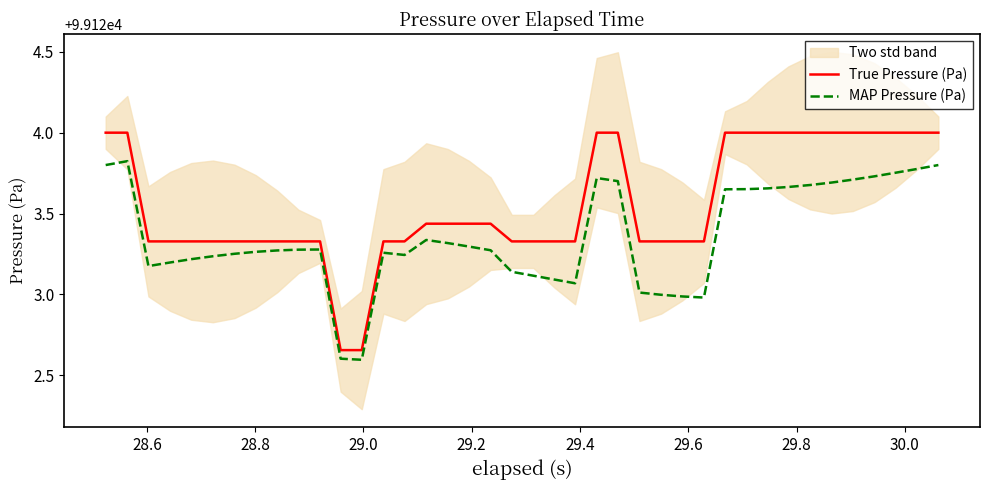

True or false: MAP Pressure (Pa) and True Pressure (Pa) intersect in this chart.

False